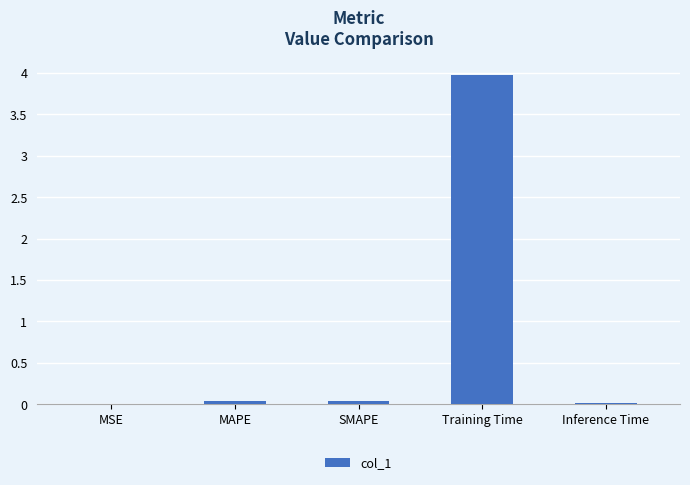

The value at MSE is 0.0. True or false?

True